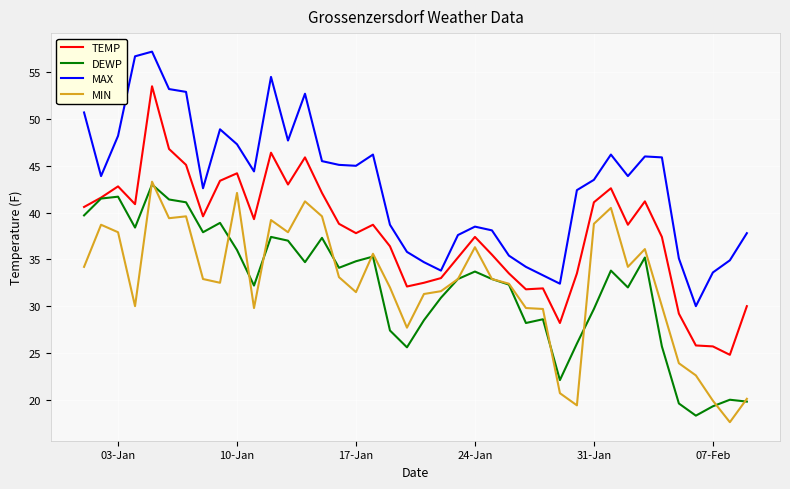

What is the greatest value displayed?

57.2